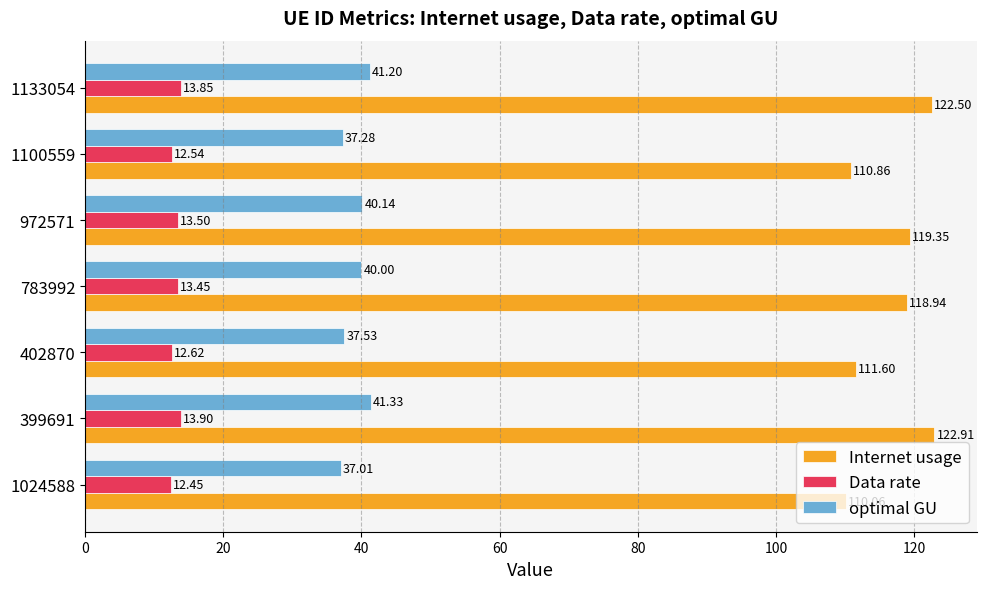

What is the difference between the maximum and minimum values in the optimal GU series?

4.3